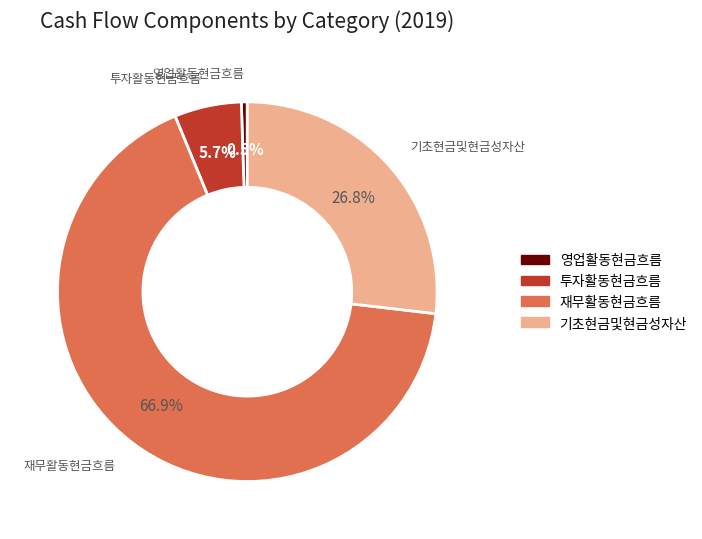

How many segments does this pie chart have?

4